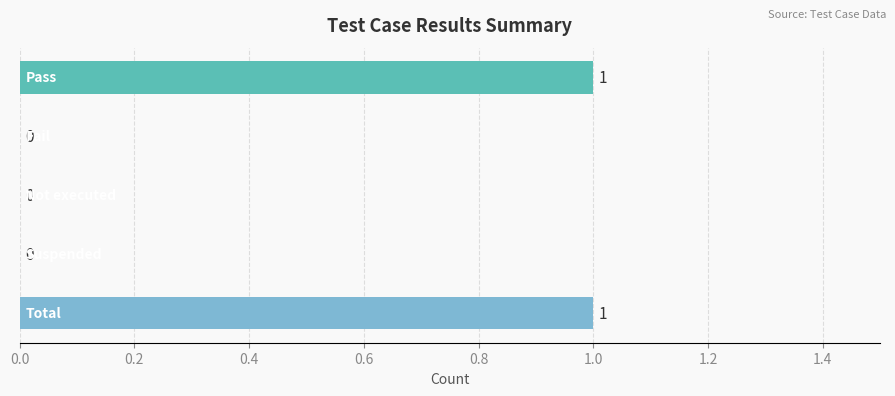

Are the bars horizontal?

Yes